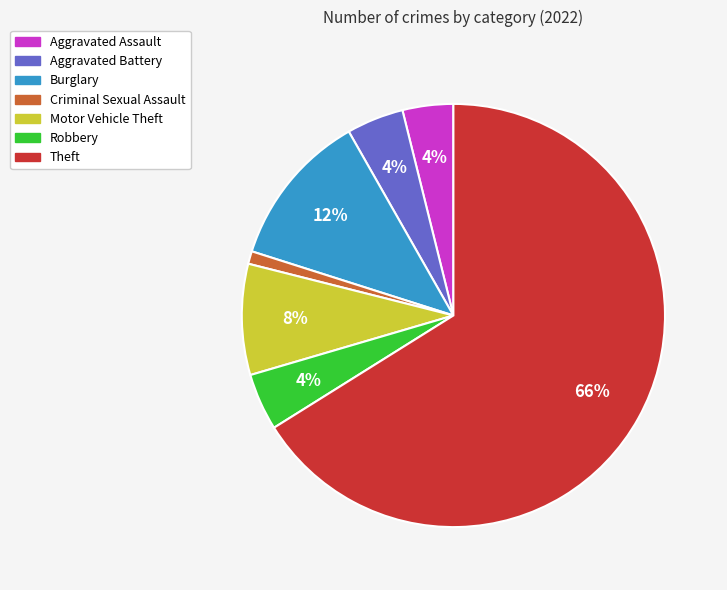

Do Burglary and Aggravated Battery together represent more than half of the pie?

No